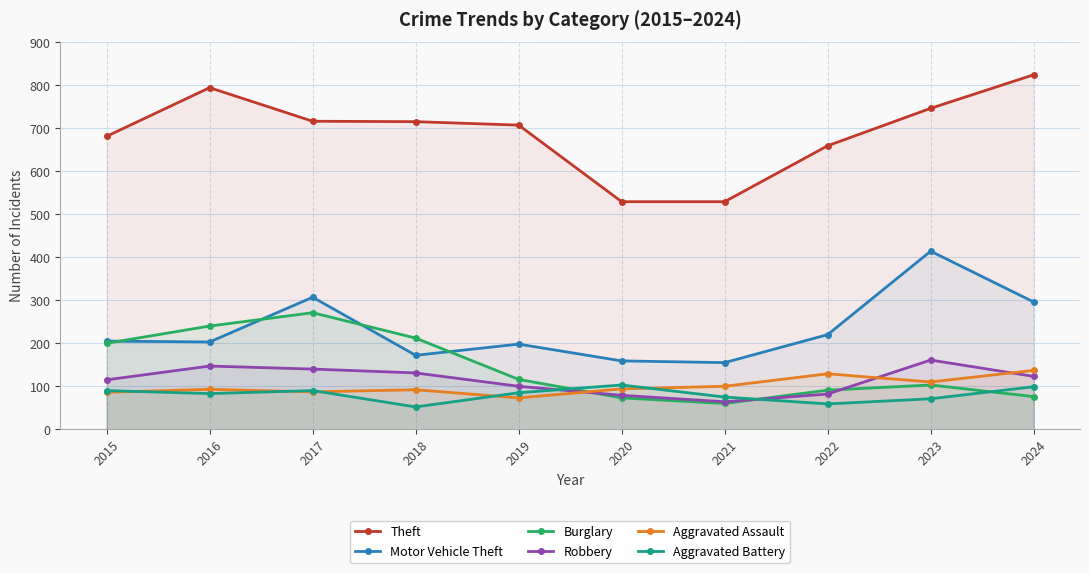

What is the value of the Theft point at the 9th from the left?

746